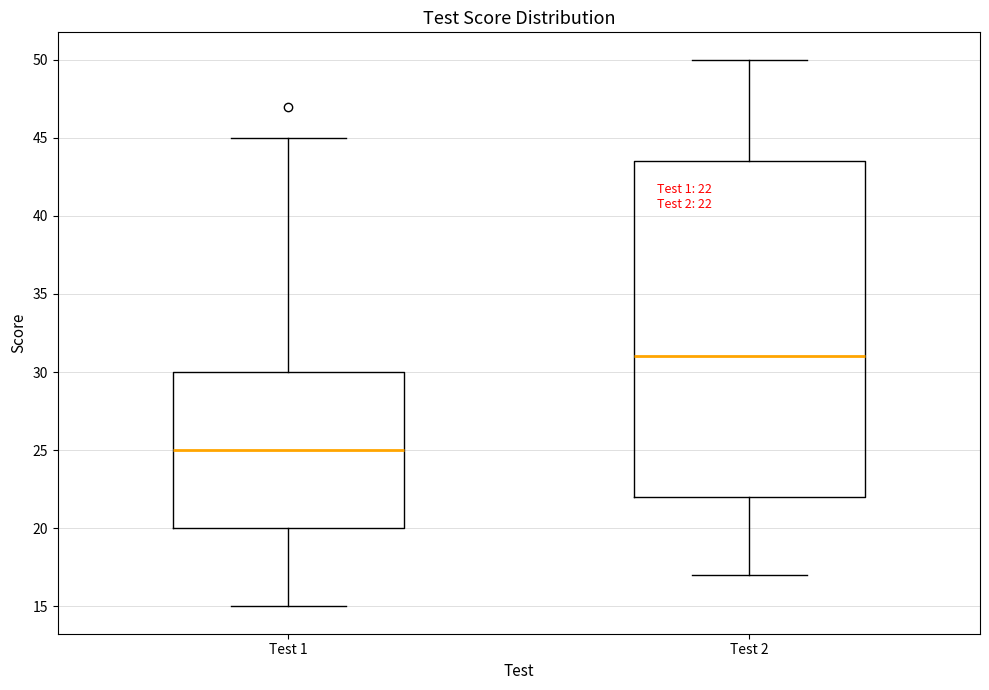

Which box has the highest median line?

Test 2